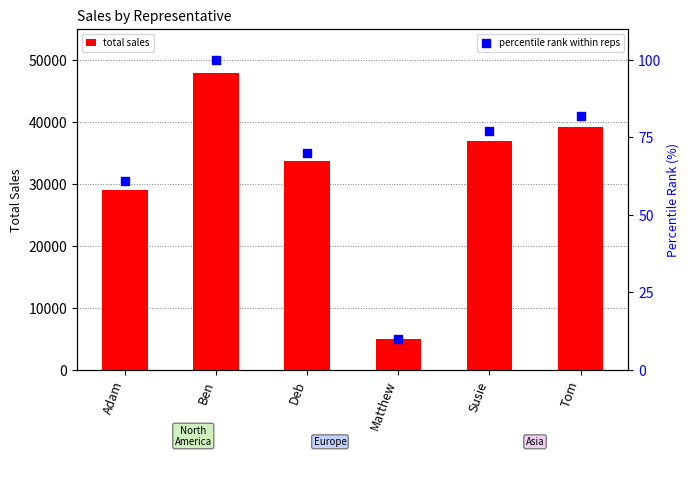

What are all the series names shown in the legend?

total sales, percentile rank within reps